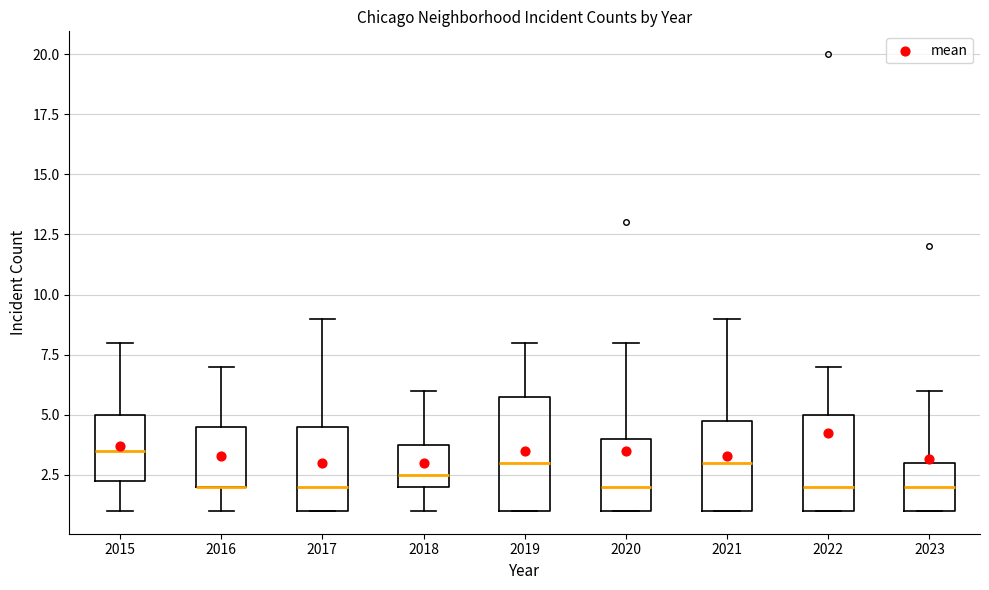

Reading left to right, read every box against the y-axis: the position of its median line, the range the box covers, and the ends of its whiskers. The values are not printed on the chart, so give them approximately, as read against the axis.

2015: median 3.5, box 2.5 to 5.0, whiskers 1.0 to 8.0
2016: median 2.0 (drawn on the box's lower edge), box 2.0 to 4.5, whiskers 1.0 to 7.0
2017: median 2.0, box 1.0 to 4.5, whiskers 1.0 to 9.0
2018: median 2.5, box 2.0 to 4.0, whiskers 1.0 to 6.0
2019: median 3.0, box 1.0 to 6.0, whiskers 1.0 to 8.0
2020: median 2.0, box 1.0 to 4.0, whiskers 1.0 to 8.0
2021: median 3.0, box 1.0 to 5.0, whiskers 1.0 to 9.0
2022: median 2.0, box 1.0 to 5.0, whiskers 1.0 to 7.0
2023: median 2.0, box 1.0 to 3.0, whiskers 1.0 to 6.0